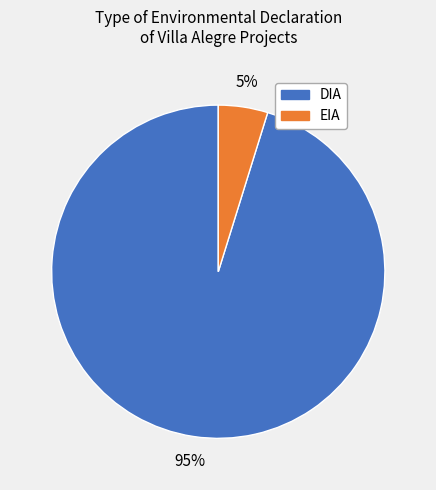

Is it true that DIA is 95% of the pie?

True